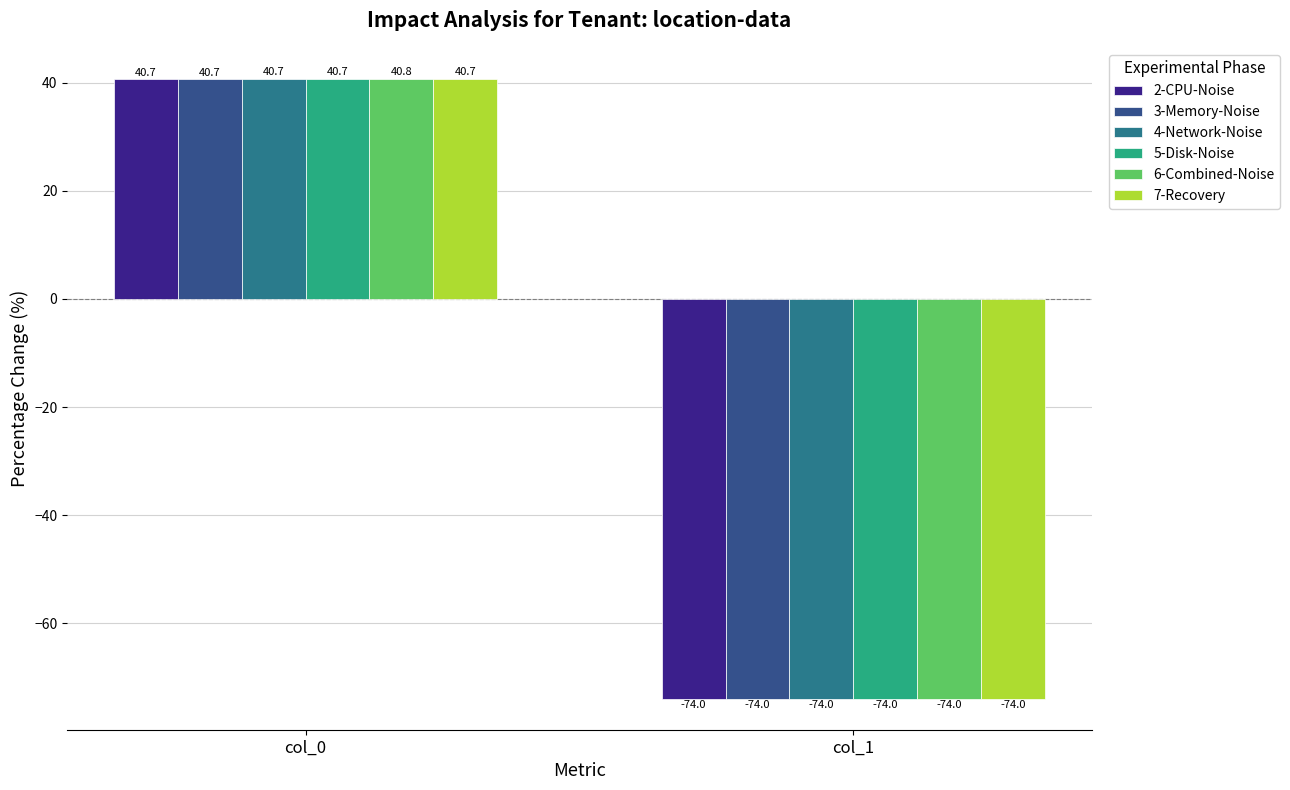

What is the value of the 2-CPU-Noise bar at the 2nd from the left?

-74.0